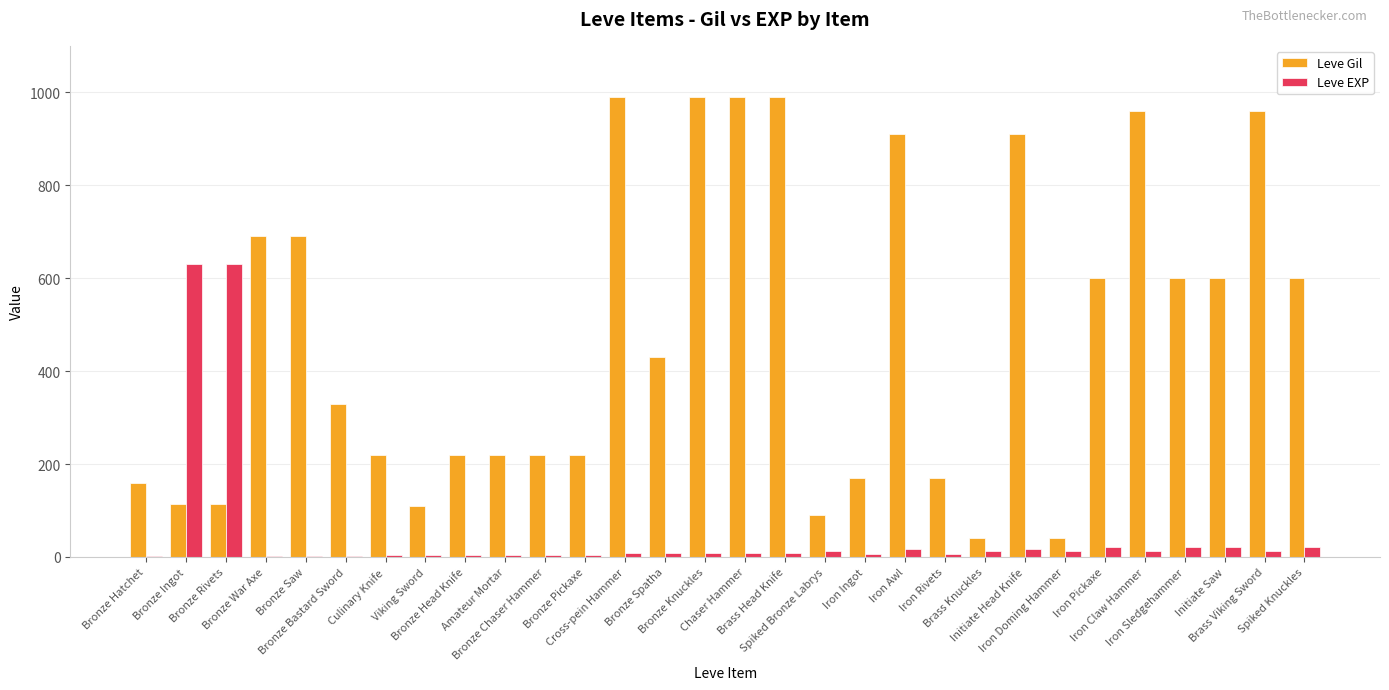

Which series has the largest total across all categories?

Leve Gil